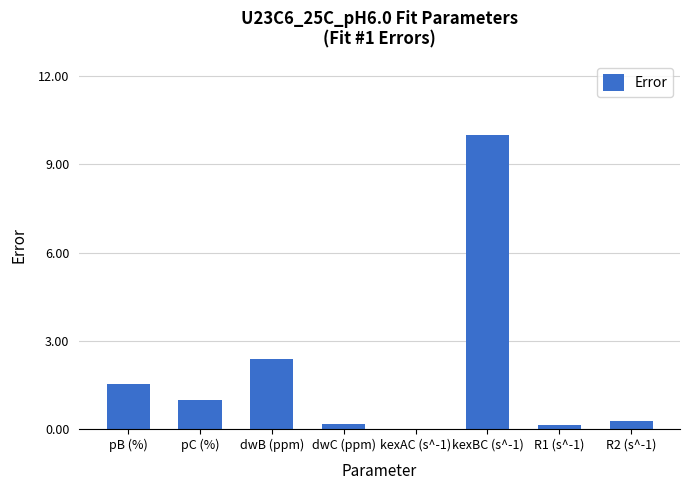

What is the change in value from dwB (ppm) to R2 (s^-1)?

-2.1